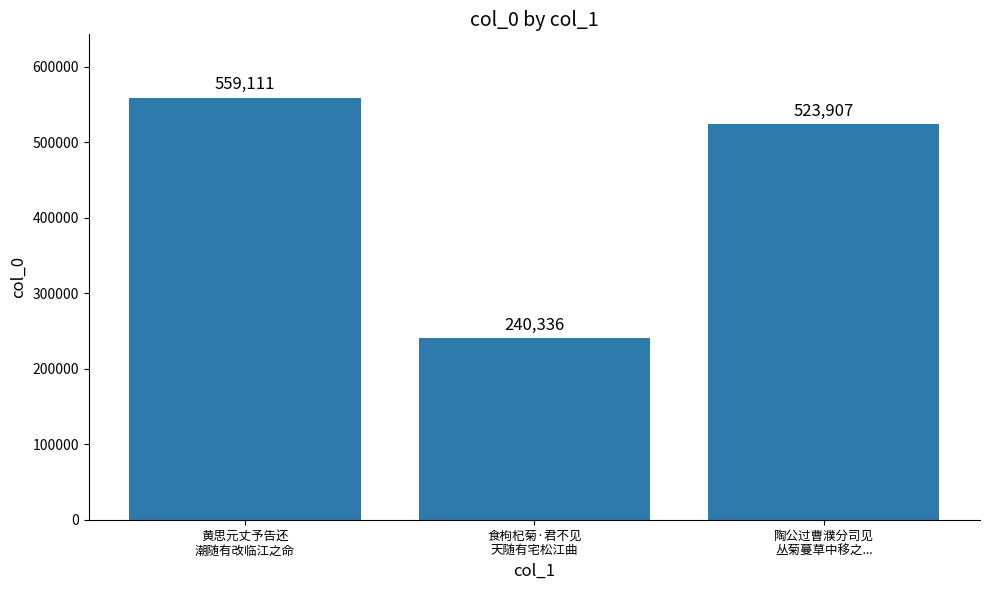

Is it true that the value at 陶公过曹濮分司见
丛菊蔓草中移之... is 523907?

True